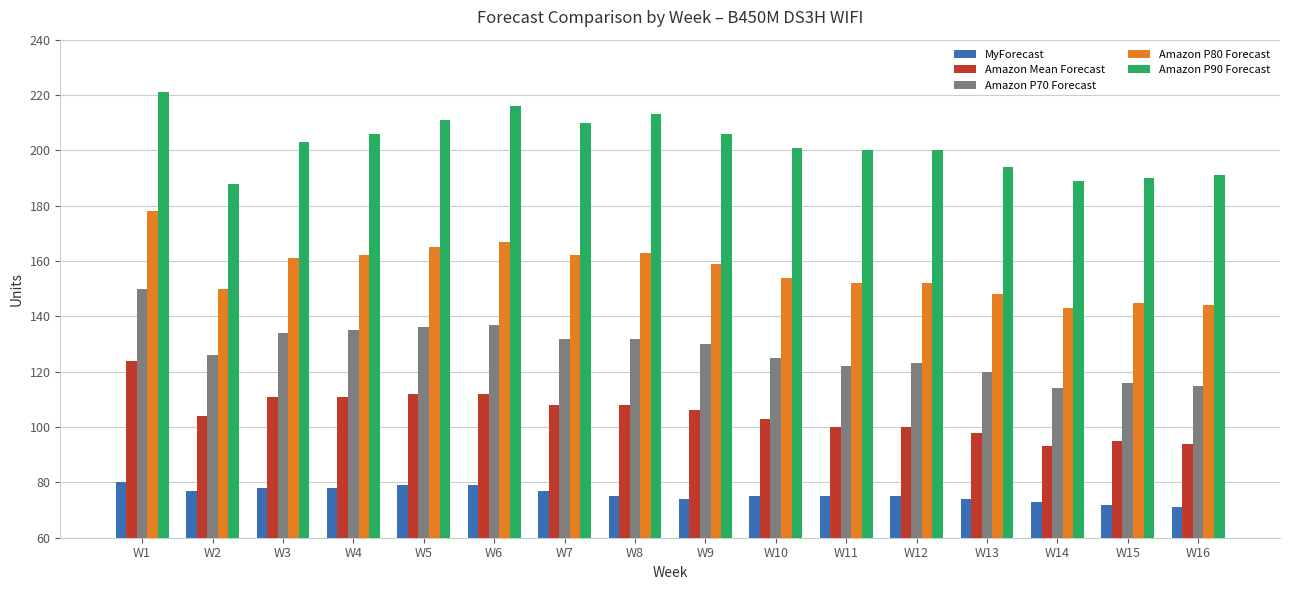

What is the total value across all series at W10?

658